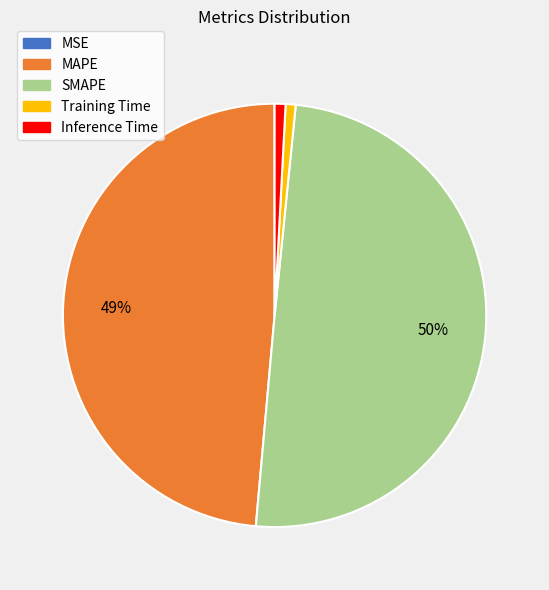

To the nearest percent, what percentage of the pie is Training Time?

1%